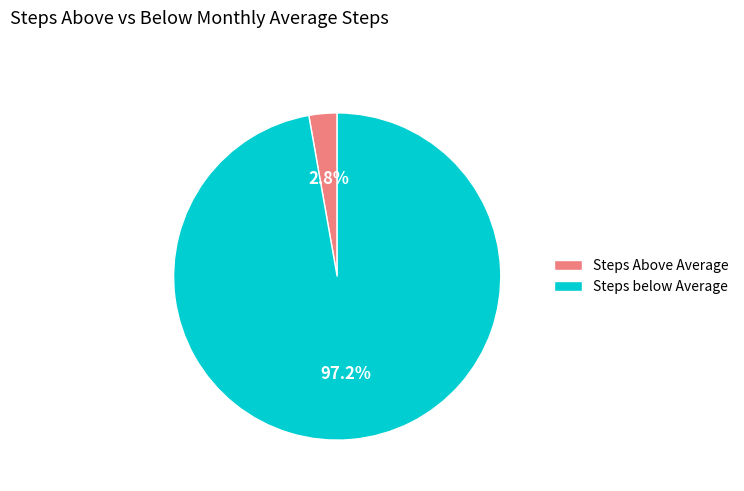

Which has a higher value, Steps Above Average or Steps below Average?

Steps below Average